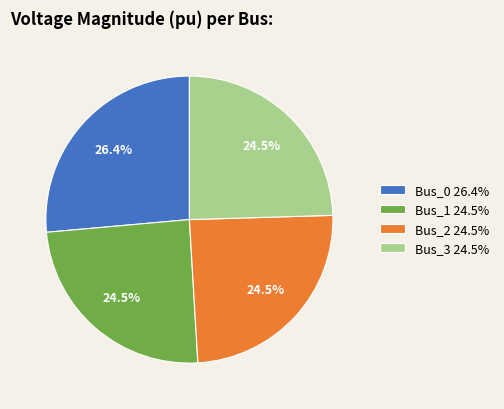

Combined, do Bus_0 26.4% and Bus_2 24.5% account for over 50%?

Yes